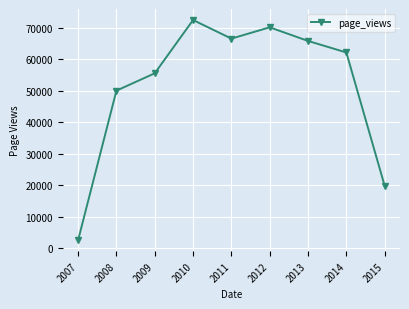

List the labels in order of value, smallest first.

2007, 2015, 2008, 2009, 2014, 2013, 2011, 2012, 2010